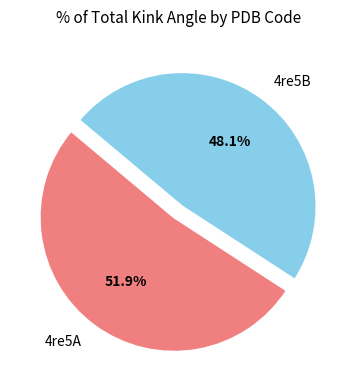

How much of the chart is everything except 4re5A?

48.1%